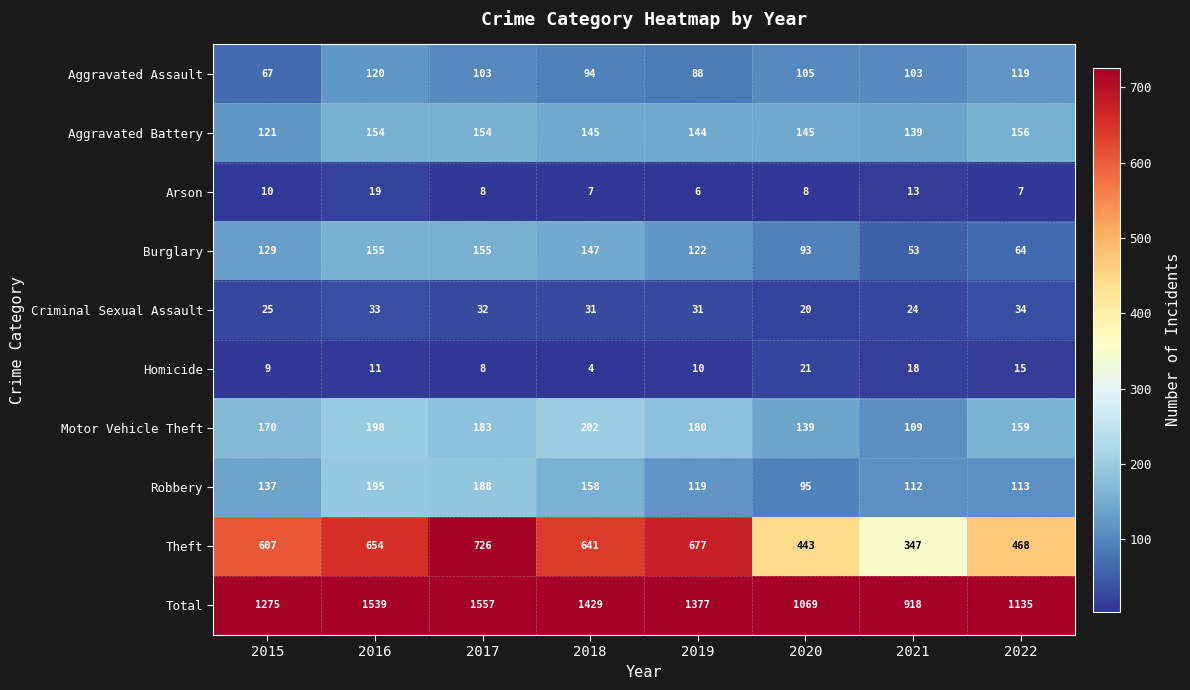

Is the value of Criminal Sexual Assault at 2015 greater than the value of Robbery at 2017?

No